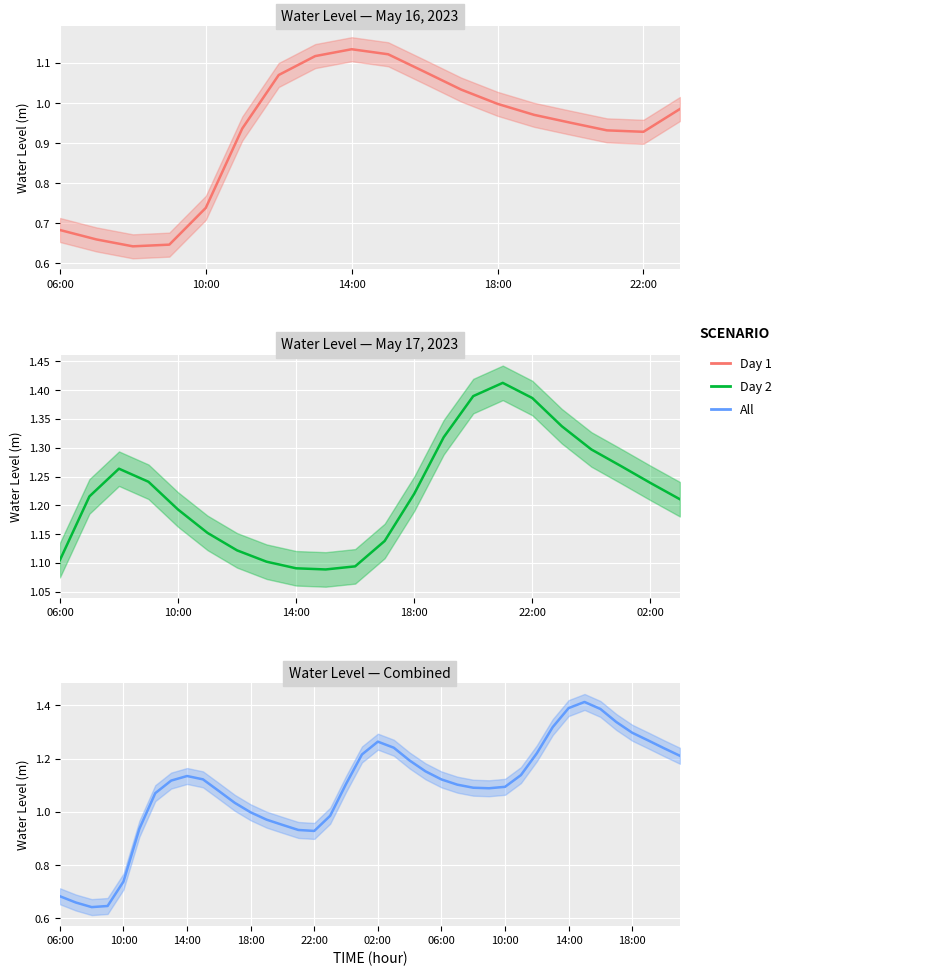

Reading left to right, extract all data points from this chart.

0.7	0.7	0.6	0.6	0.7	0.9	1.1	1.1	1.1	1.1	1.1	1.0	1.0	1.0	1.0	0.9	0.9	1.0	1.1	1.2	1.3	1.2	1.2	1.2	1.1	1.1	1.1	1.1	1.1	1.1	1.2	1.3	1.4	1.4	1.4	1.3	1.3	1.3	1.2	1.2